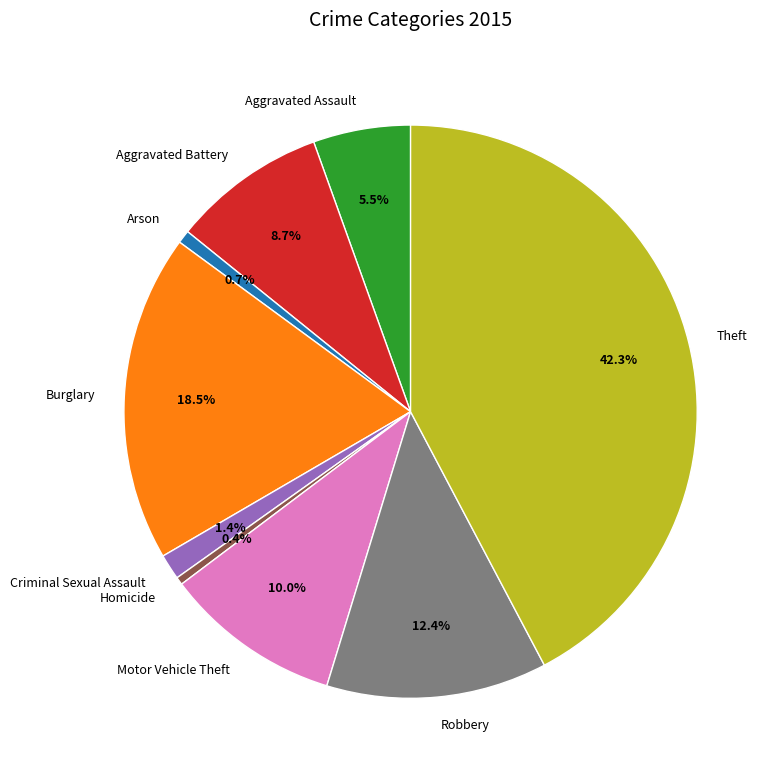

Is the sum of Aggravated Battery and Arson greater than half?

No